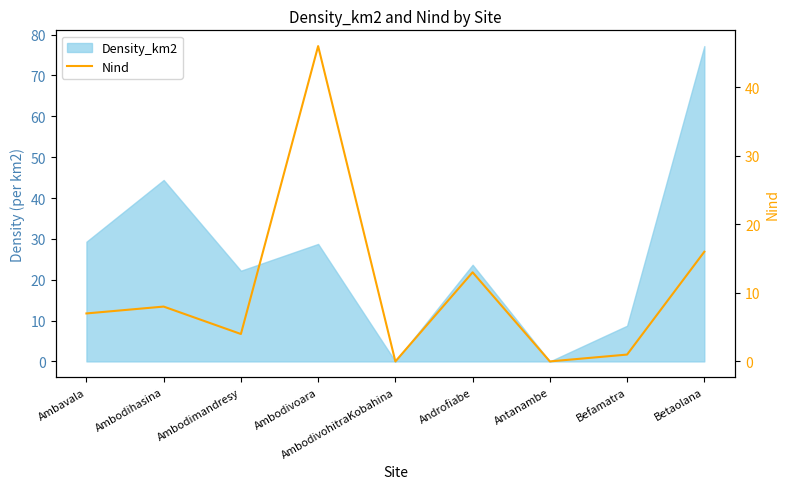

True or false: the data shows 2 at Befamatra.

False